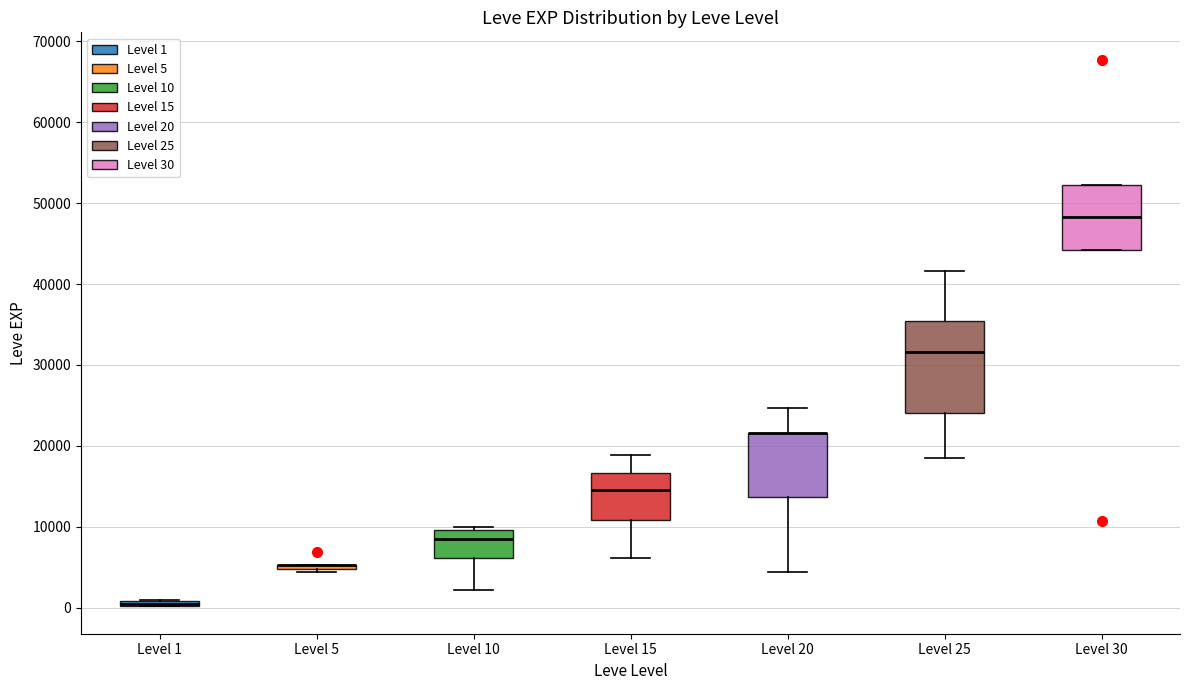

Which box is the tallest, from its lower edge to its upper edge?

Level 25